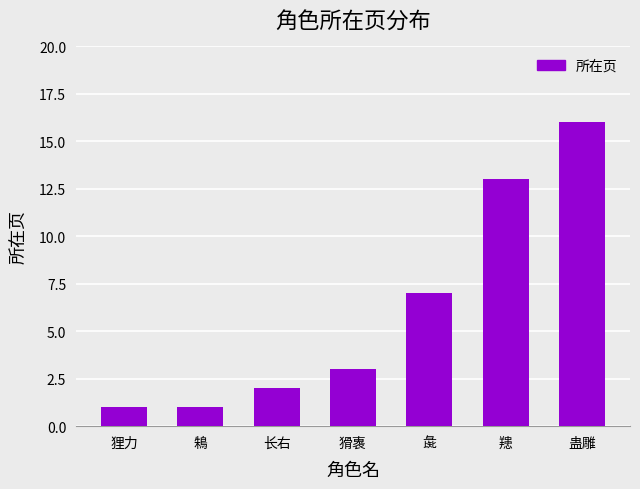

What is the maximum value shown in the chart?

16